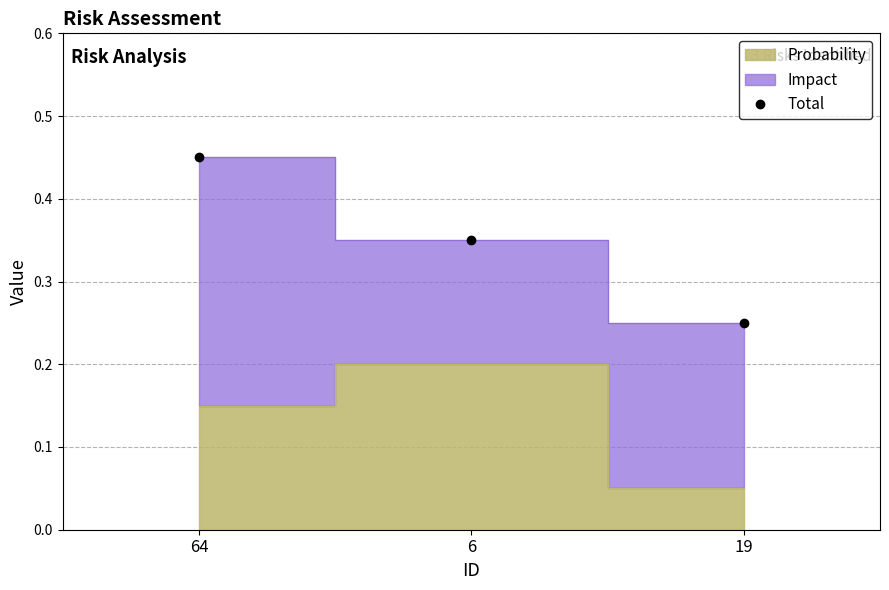

At which label is Total closest to 0?

19